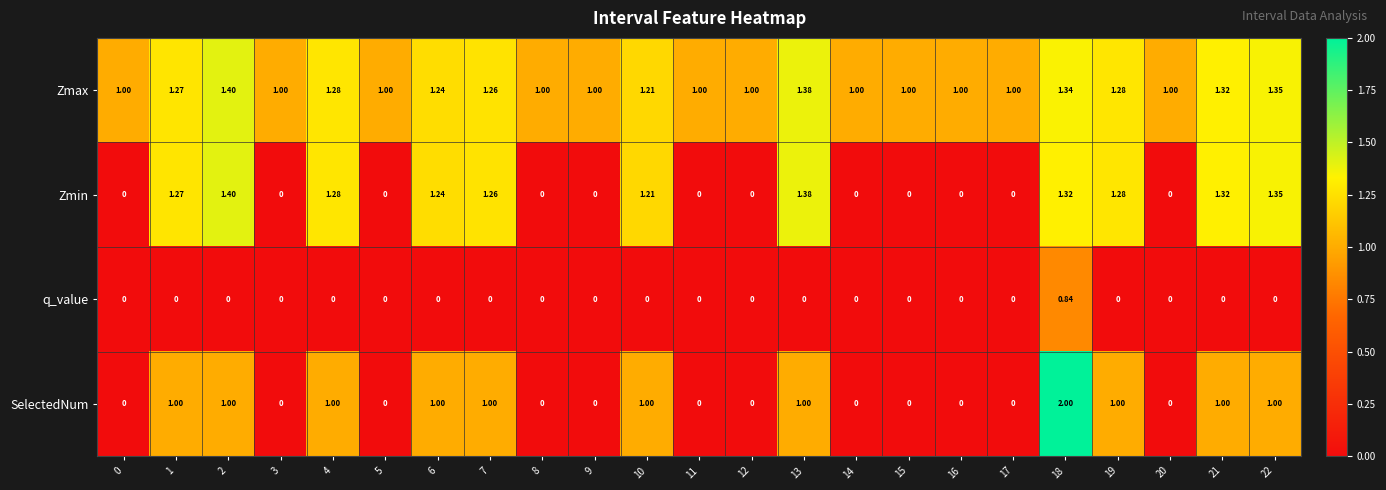

Which series has the largest total across all categories?

Zmax